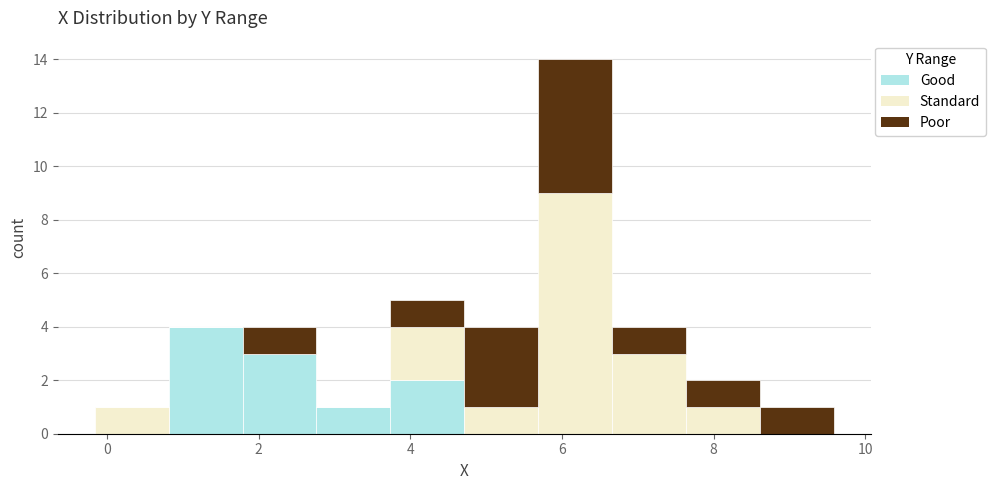

Reading left to right, list every stacked bar in this chart as the range it spans on the x-axis followed by its total height. Neither the bar edges nor the heights are printed on the chart, so give them approximately, as read against the axes.

-0.2 to 0.8: 1
0.8 to 1.8: 4
1.8 to 2.8: 4
2.8 to 3.8: 1
3.8 to 4.8: 5
4.8 to 5.6: 4
5.6 to 6.6: 14
6.6 to 7.6: 4
7.6 to 8.6: 2
8.6 to 9.6: 1